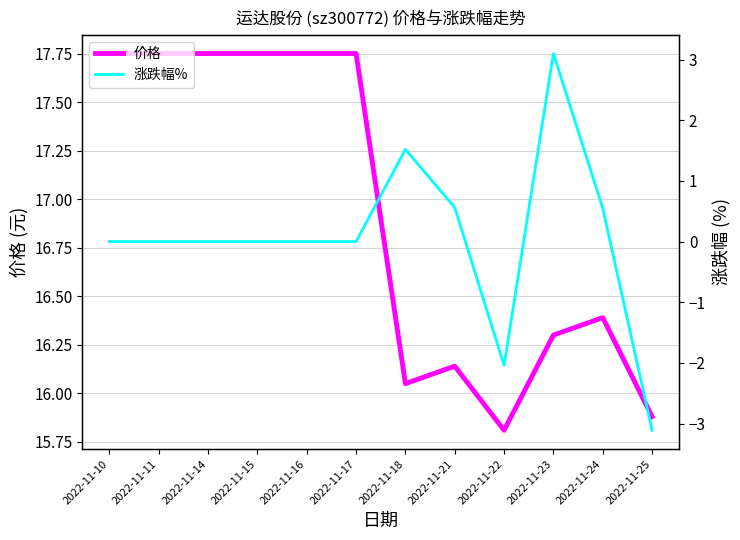

What is the value of the 价格 point at the 3rd from the left?

17.8